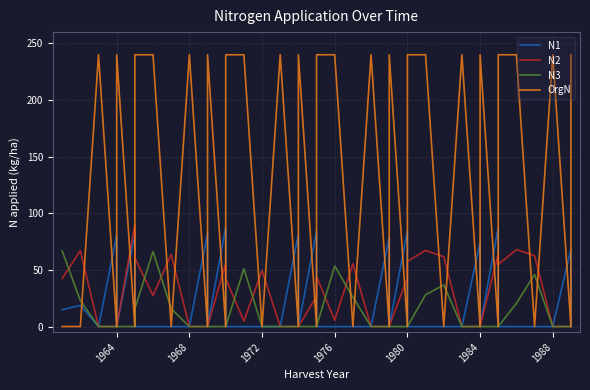

The value of N3 at 1976 is 26.6. True or false?

False